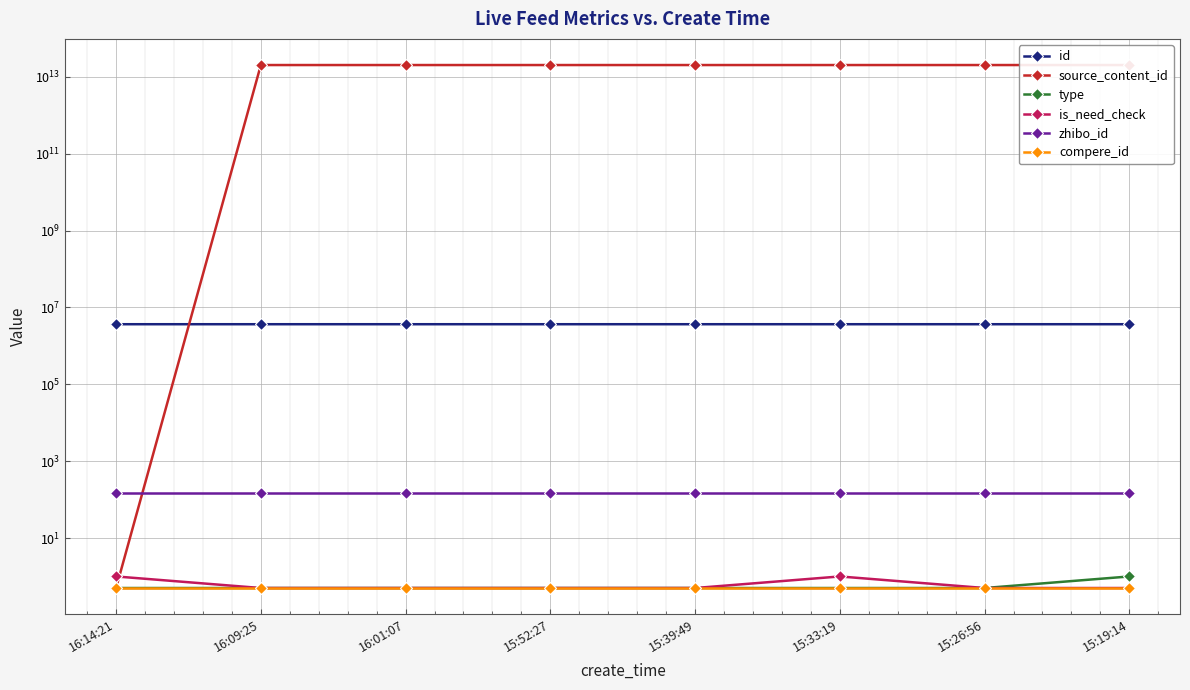

Which series changed the most between 16:09:25 and 15:52:27?

source_content_id